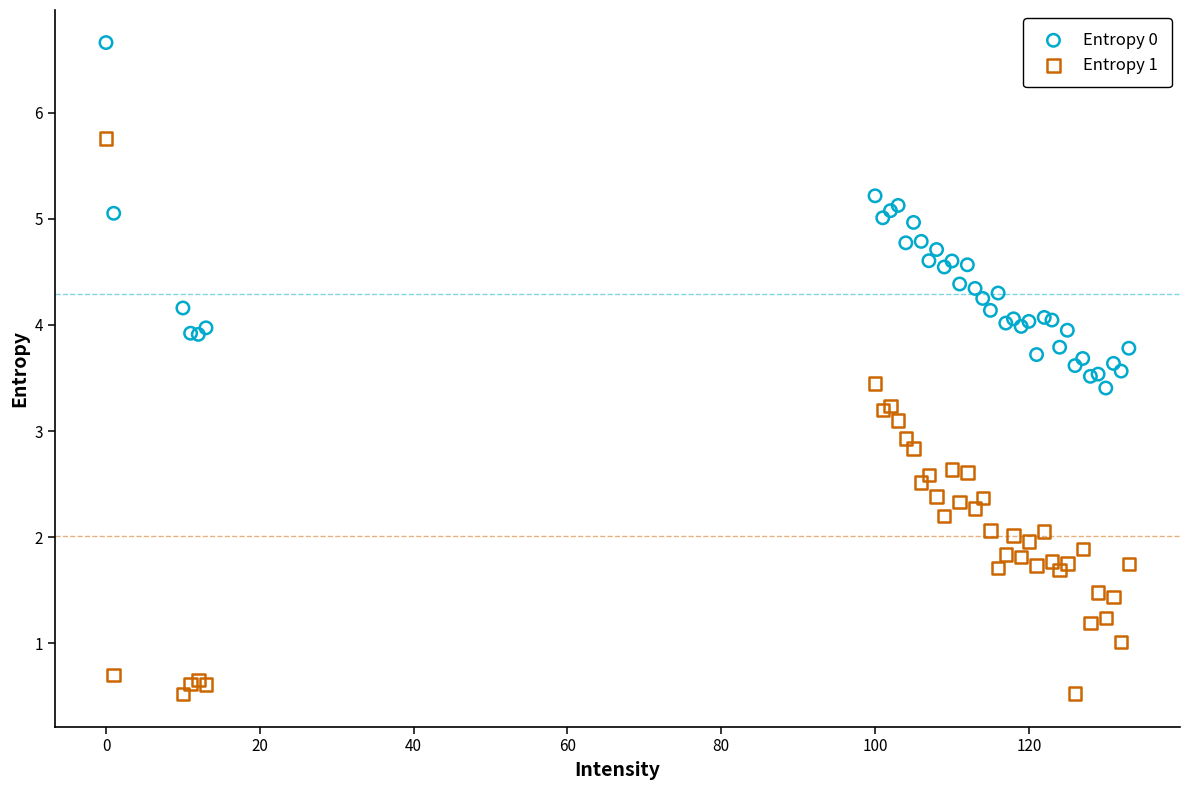

Which series contains the lowest Y value?

Entropy 1